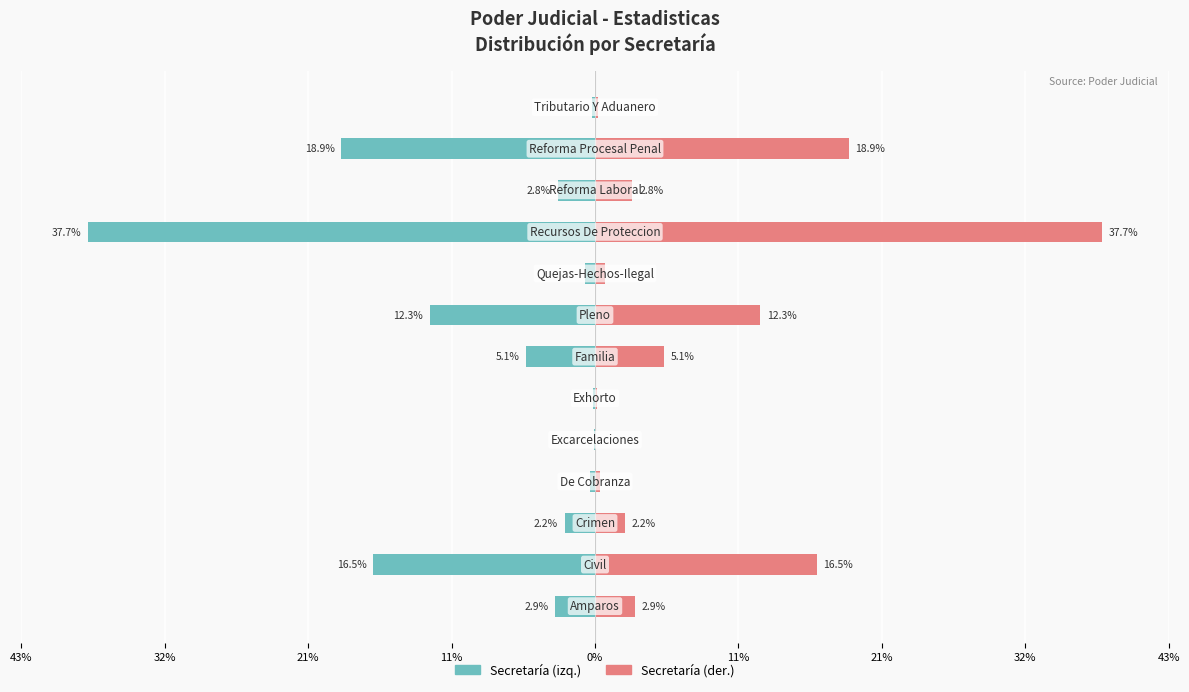

Count the number of data series in this chart.

2